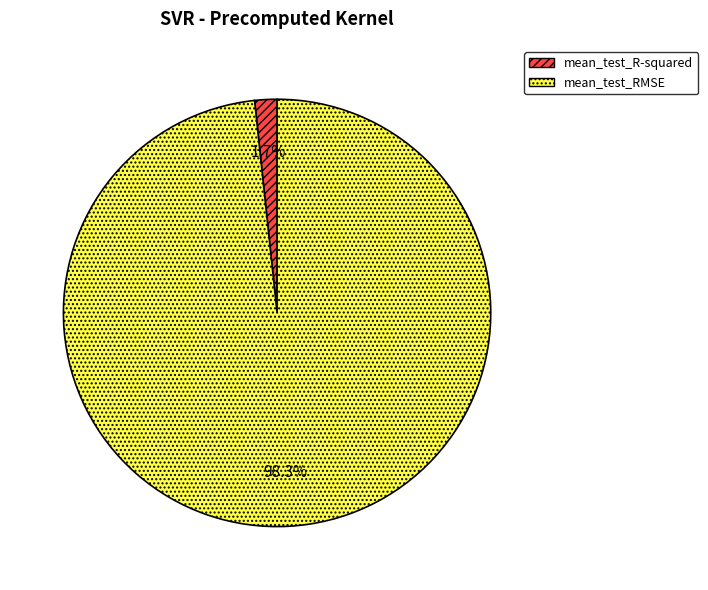

What percentage is the mean_test_RMSE slice, to the nearest percent?

98%